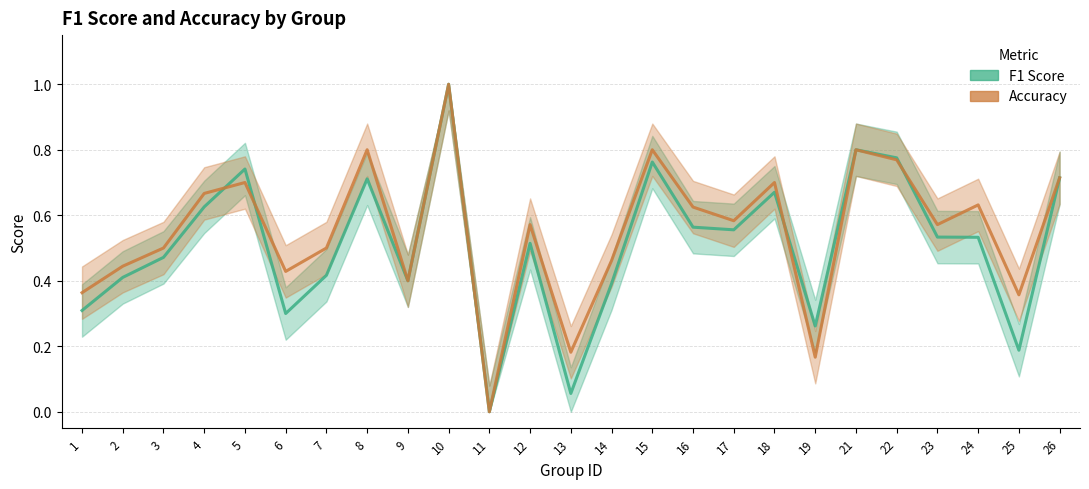

Which category has the highest value across all series?

10